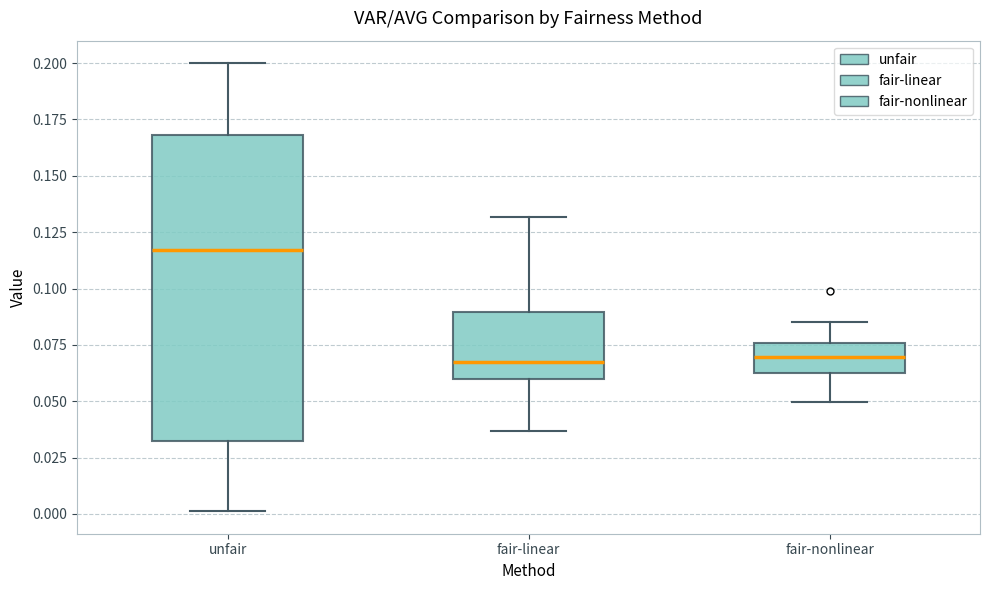

Which box has the highest median line?

unfair